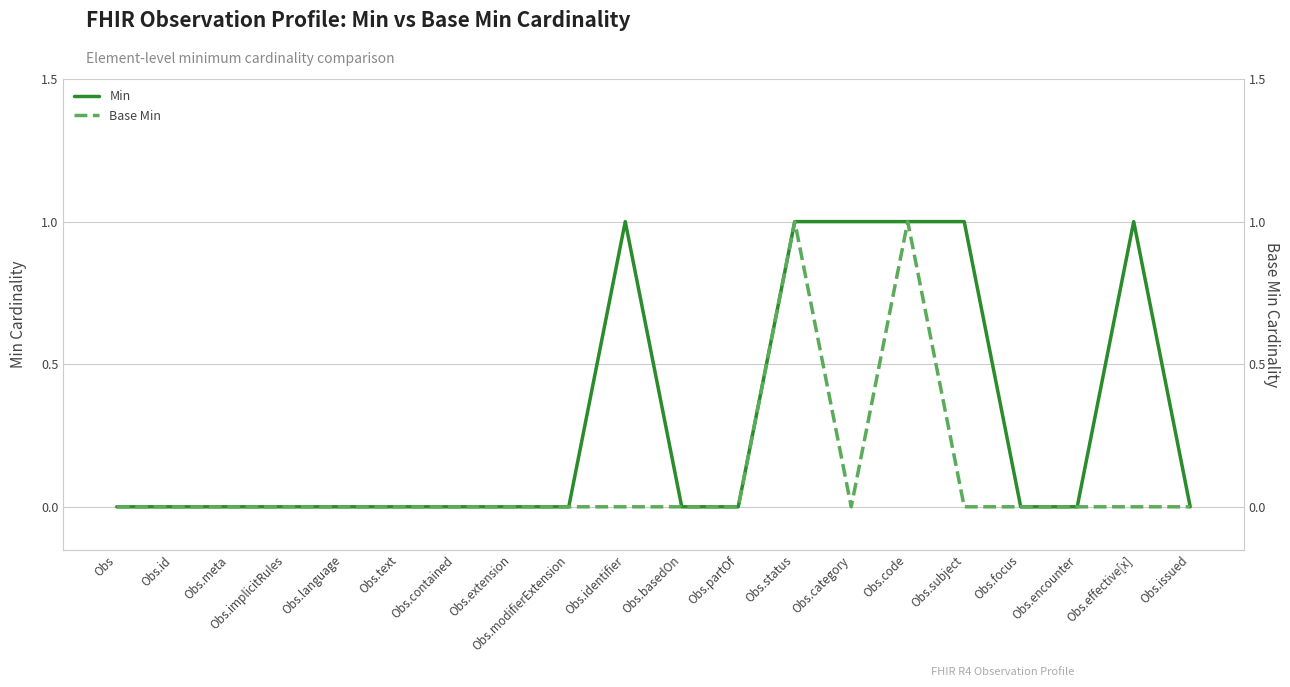

Is the value of Min at Obs.text greater than the value of Base Min at Obs.encounter?

No